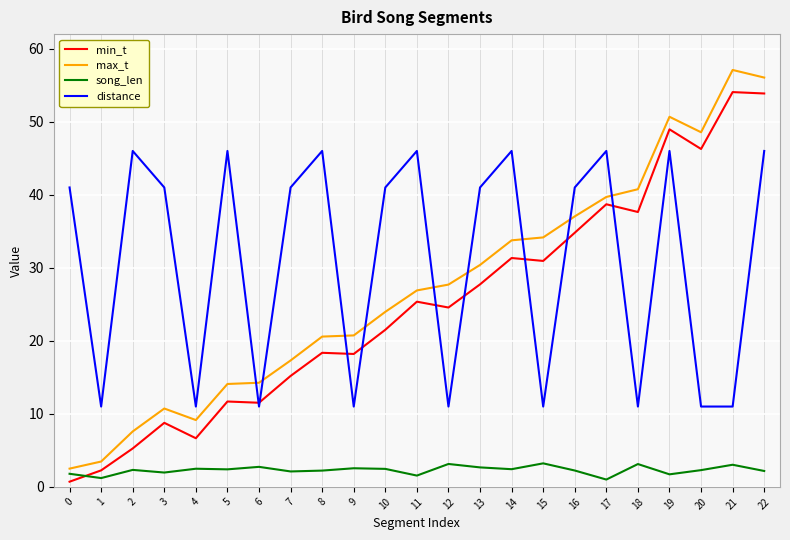

At which label is min_t closest to 27?

13